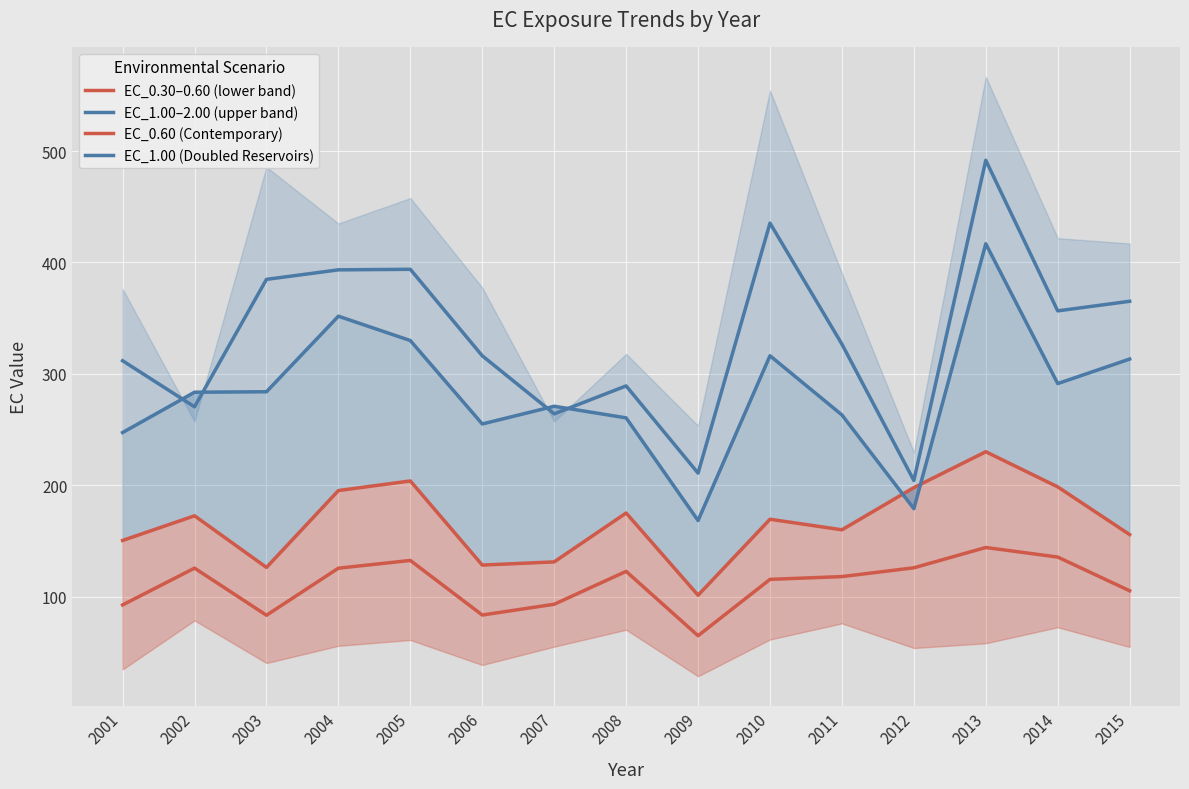

What is the minimum value for EC_1.00–2.00 (upper band)?

204.2